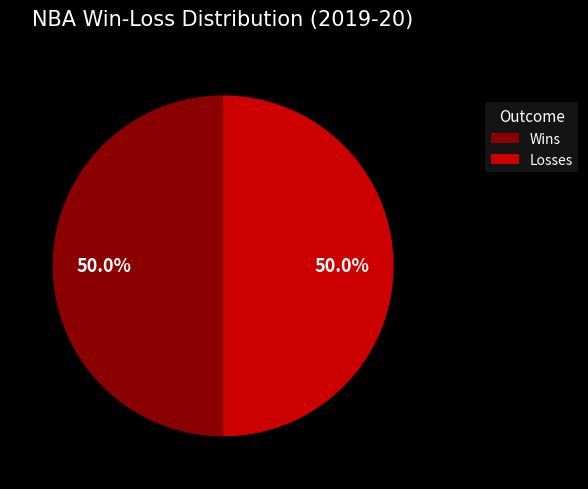

Is the sum of Losses and Wins greater than half?

Yes